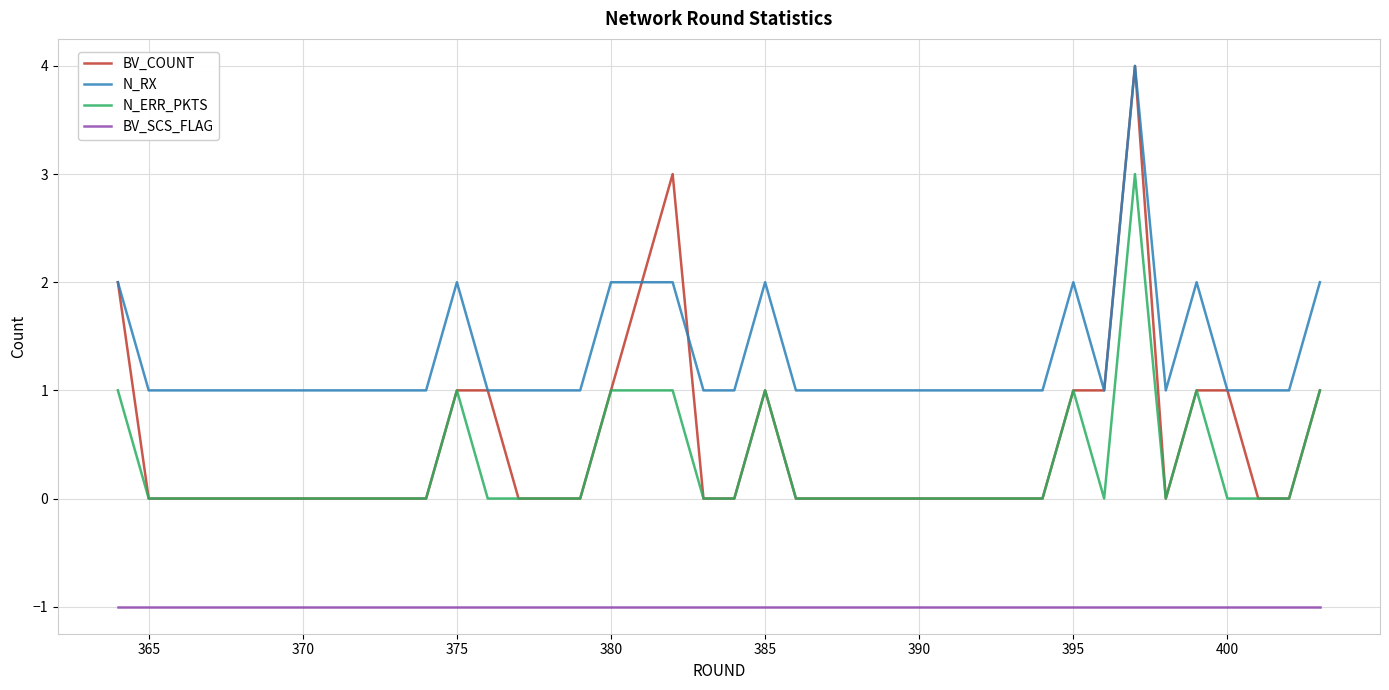

Which series has the largest total across all categories?

N_RX